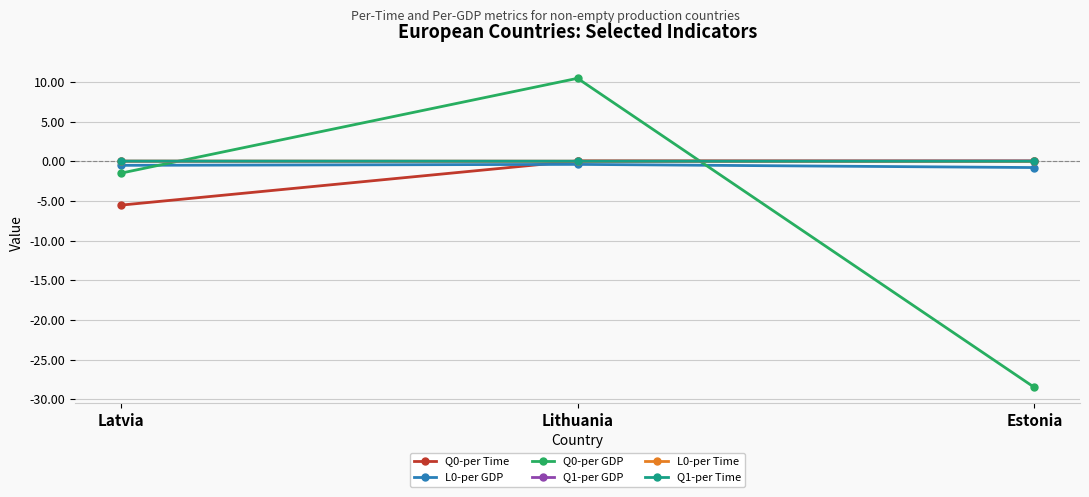

Rank the categories by Q1-per GDP value from highest to lowest.

Estonia, Latvia, Lithuania